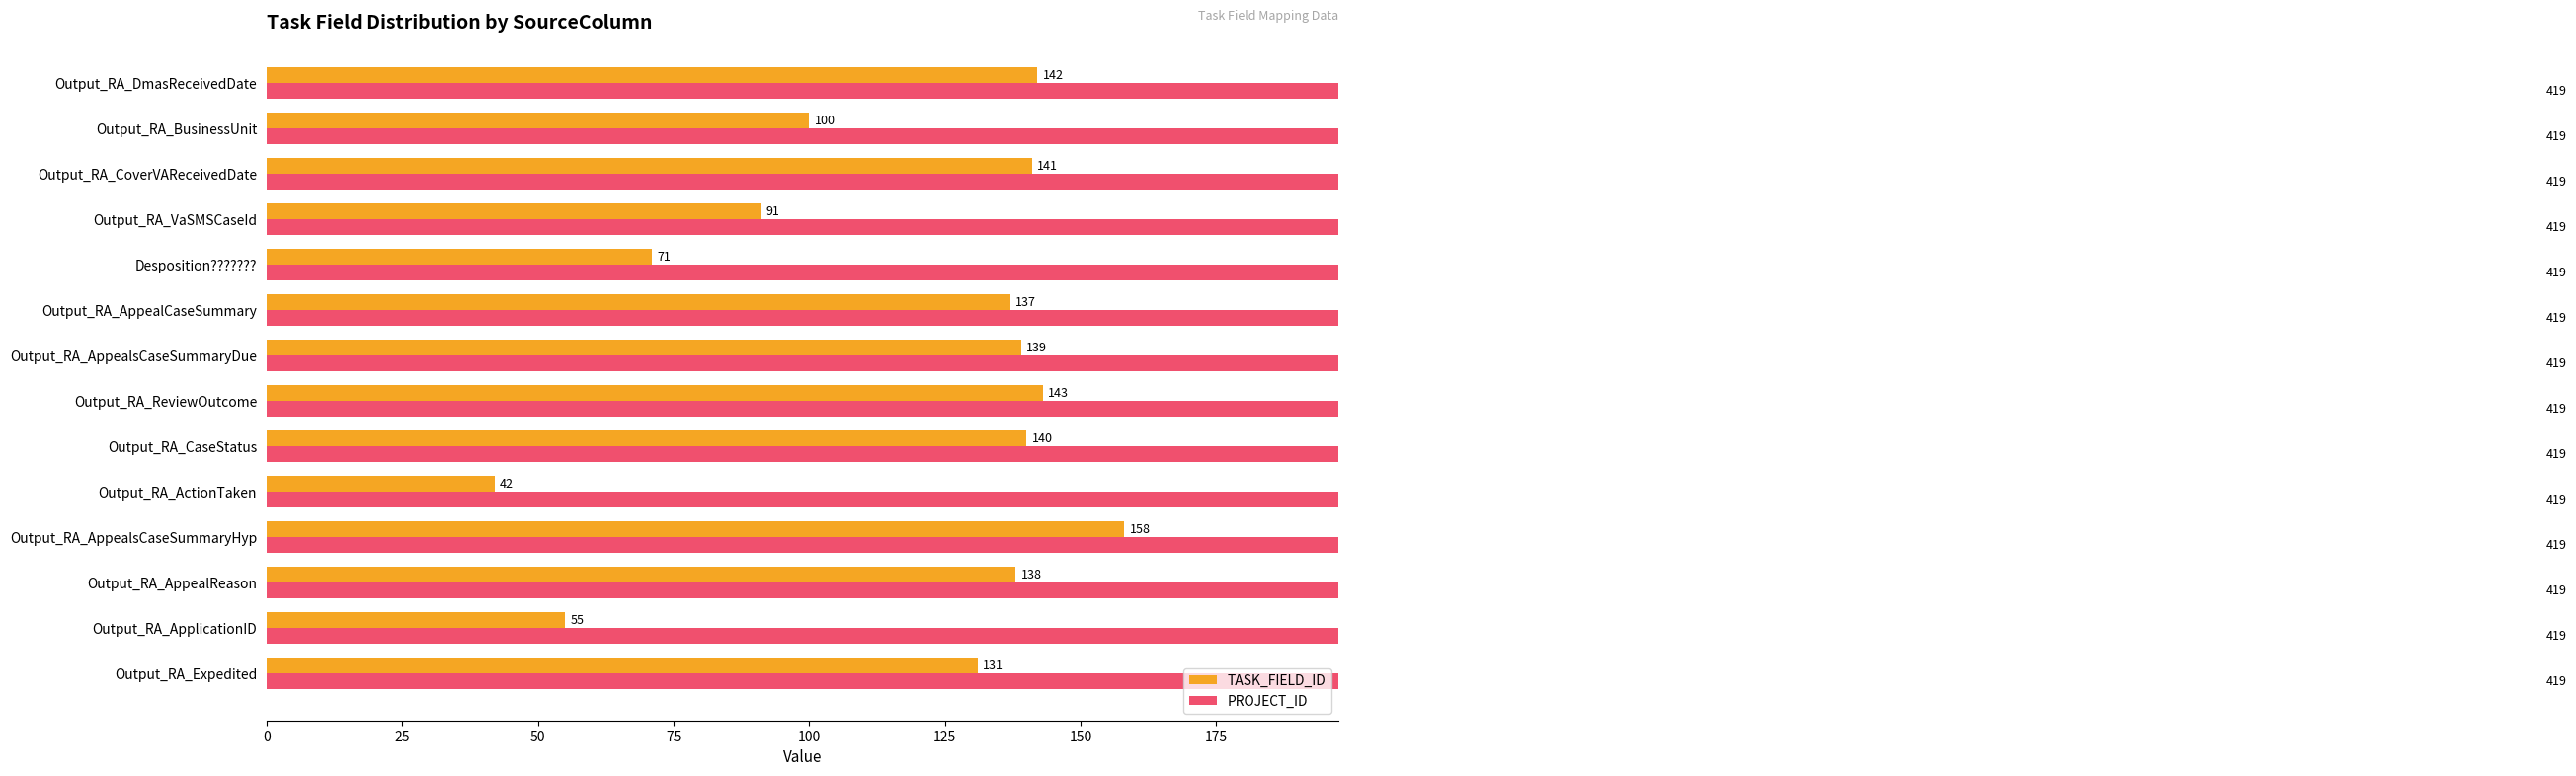

The value of PROJECT_ID at 13 is 0.5. True or false?

False